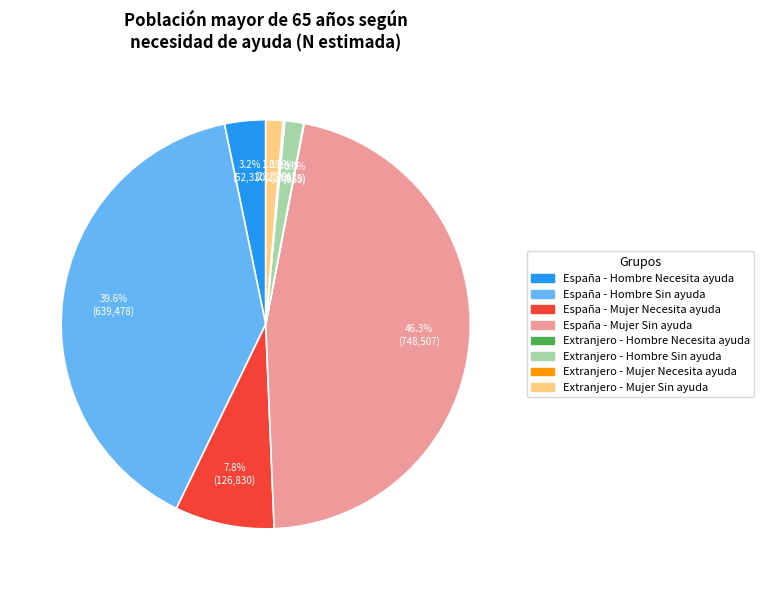

Does any single category account for the majority?

No